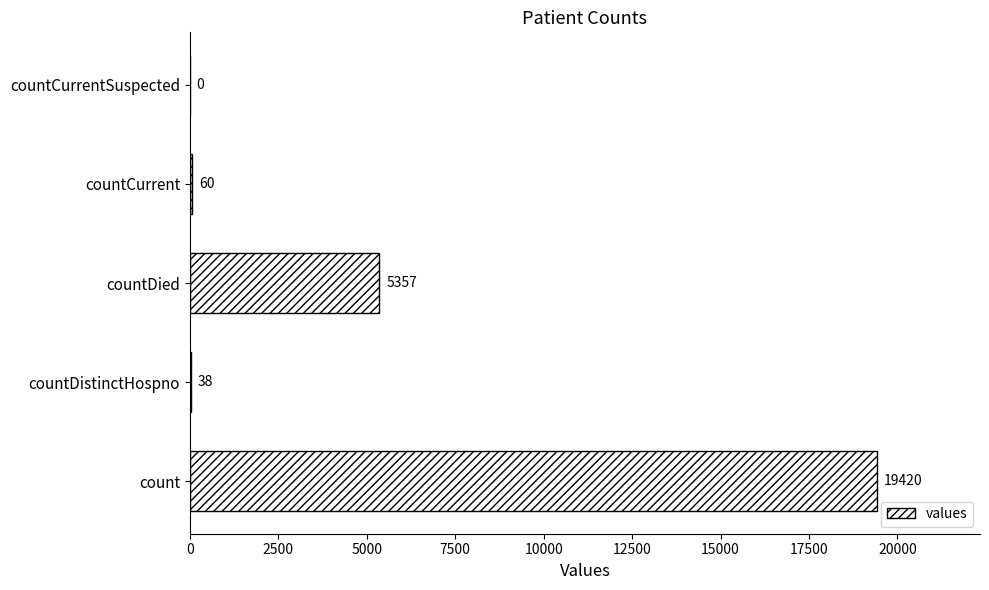

Reading bottom to top, list all the values displayed in this chart.

count=19420	countDistinctHospno=38	countDied=5357	countCurrent=60	countCurrentSuspected=0